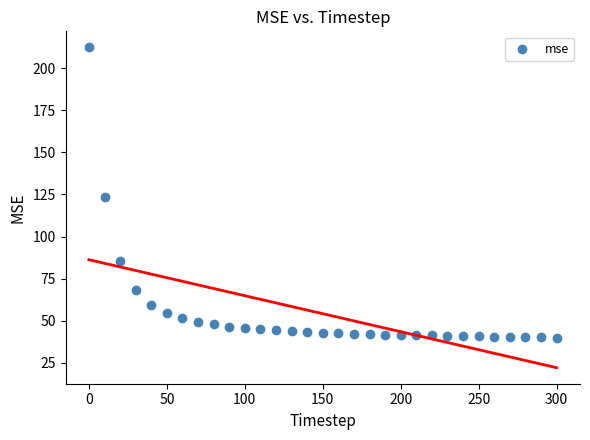

What Y value in the scatter plot is closest to 126?

123.6